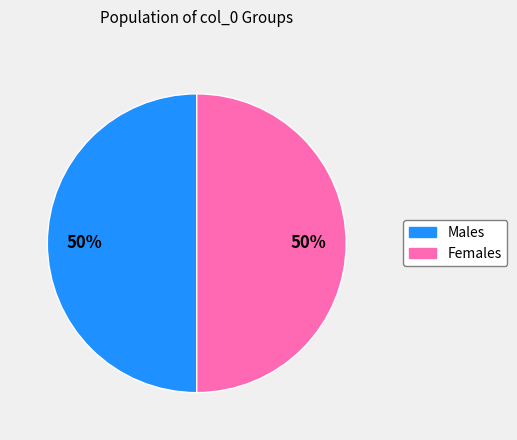

How many slices are in this pie chart?

2